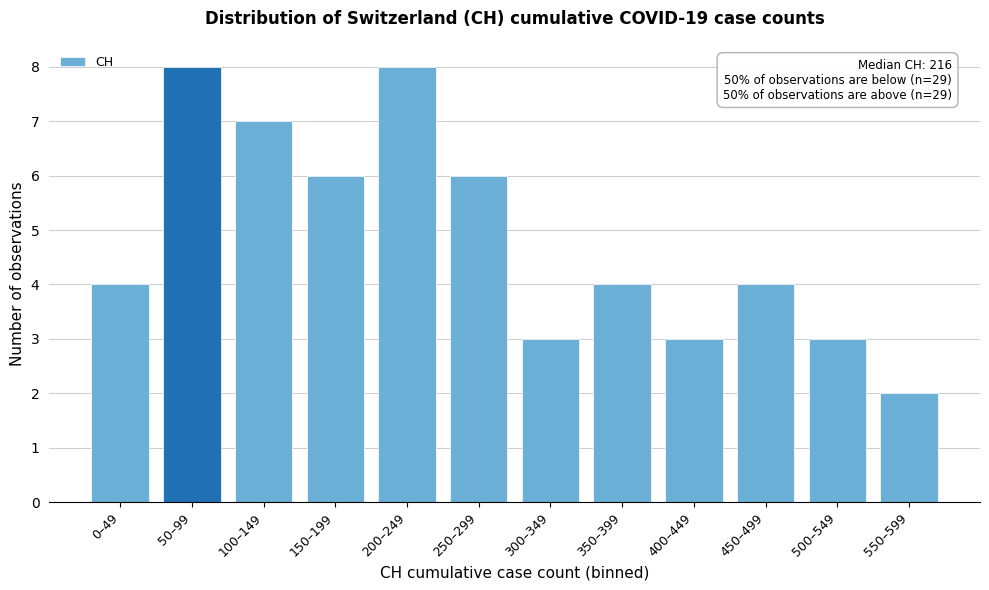

Reading left to right, extract all data points from this chart.

4	8	7	6	8	6	3	4	3	4	3	2